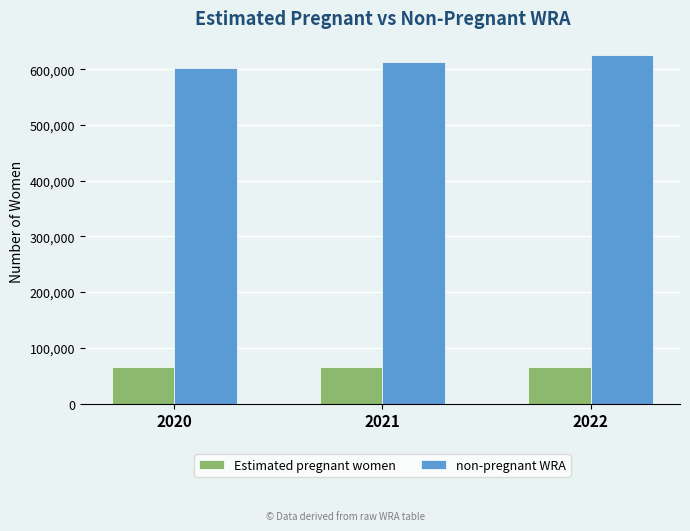

What is the total value across all series at 2022?

690000.0